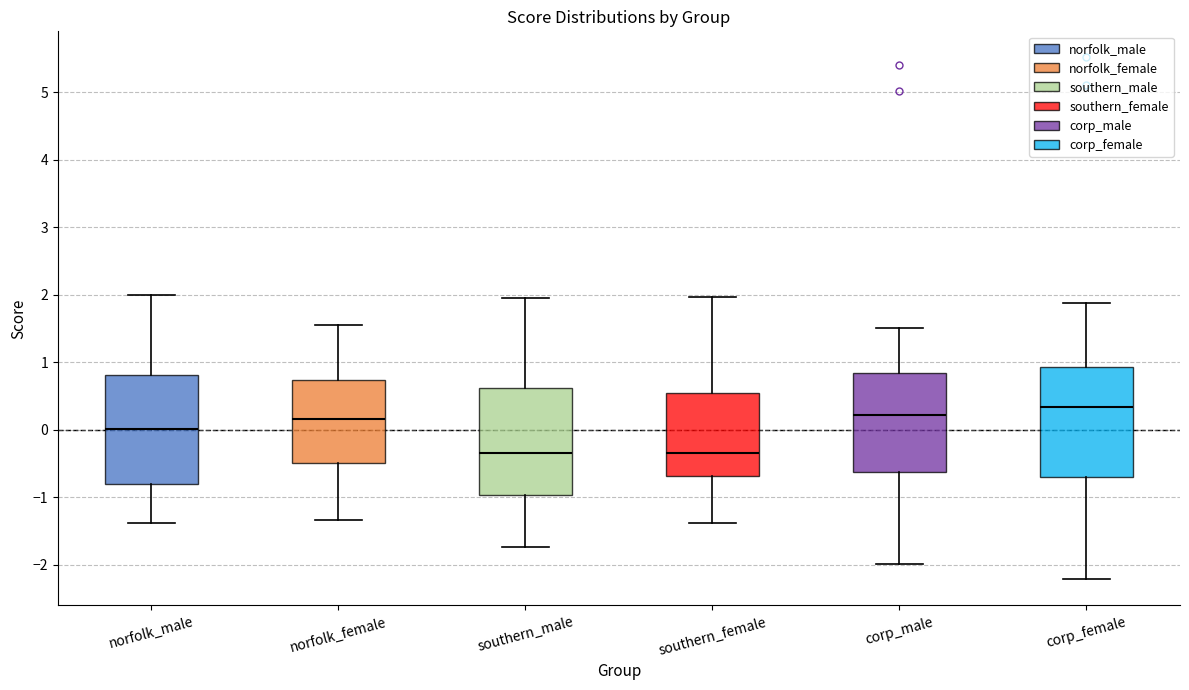

Which box's median line is the highest?

corp_female